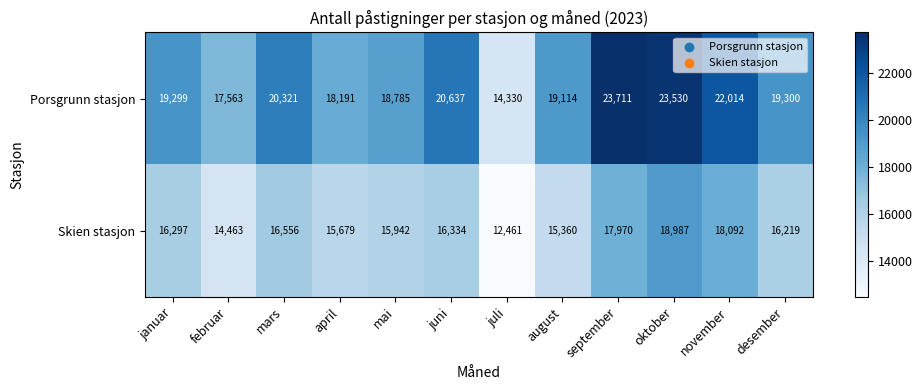

At which category is the sum across all series the highest?

oktober